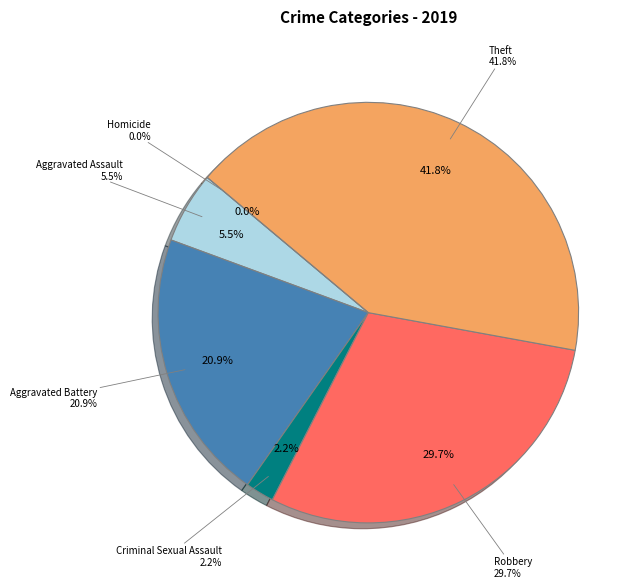

True or false: Theft accounts for 36% of the total.

False